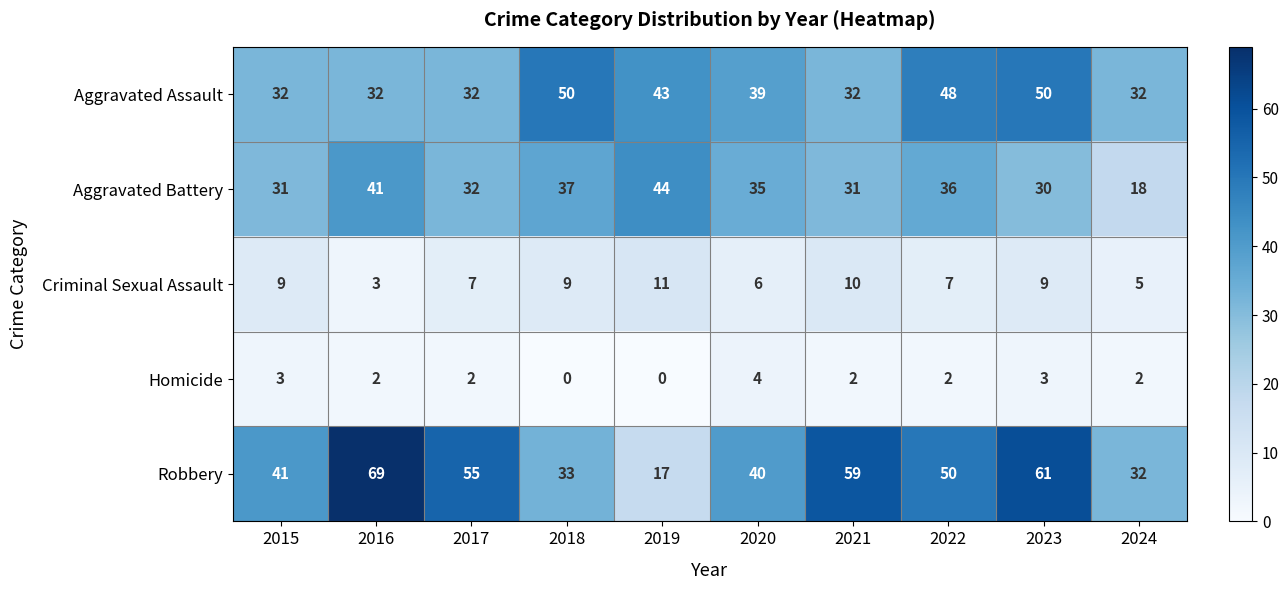

True or false: Criminal Sexual Assault has a value of 9 at 2015.

True